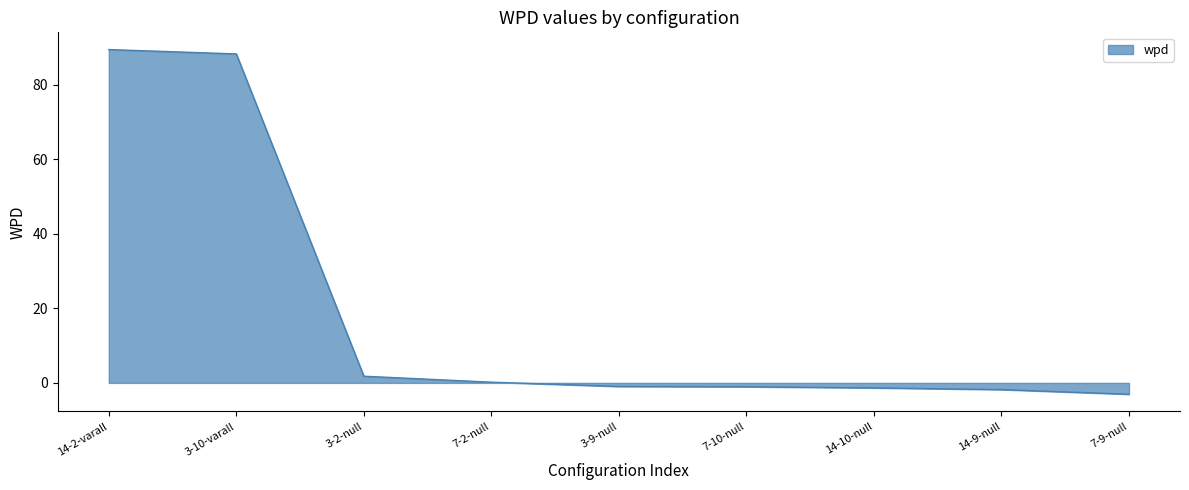

What is the difference between the maximum and minimum values?

92.5